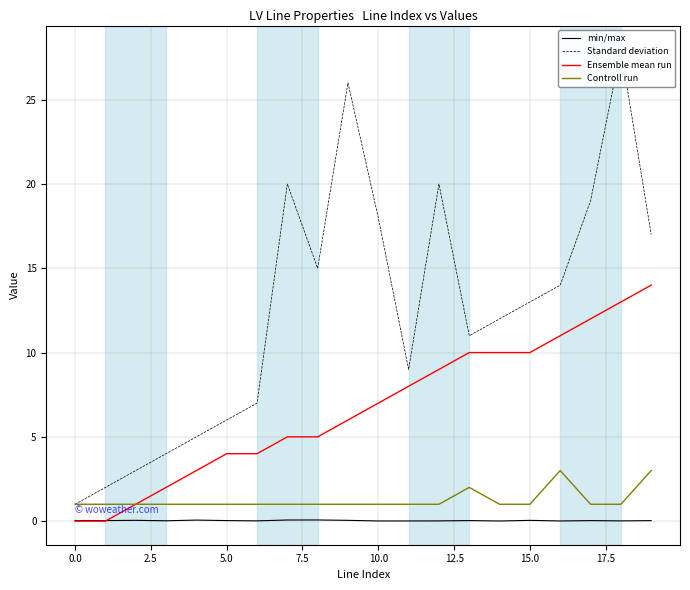

What is the value of the Ensemble mean run point at the 12th from the left?

8.0